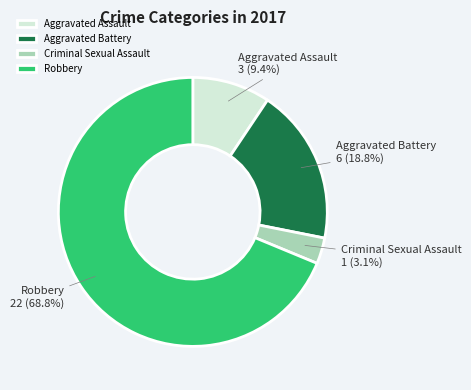

To the nearest percent, what percentage of the pie is Aggravated Battery?

19%